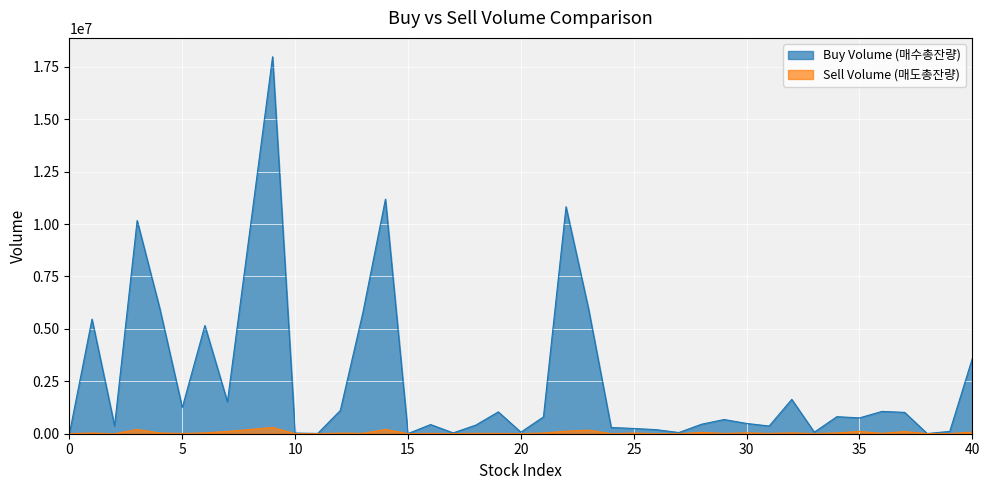

True or false: Sell Volume (매도총잔량) and Buy Volume (매수총잔량) cross at least once.

False